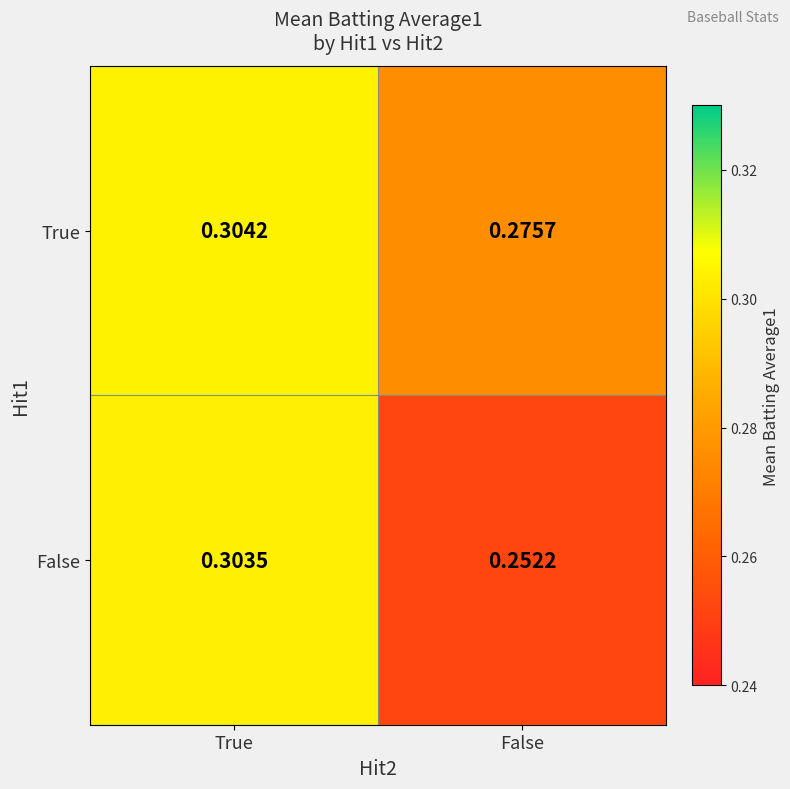

At which label does False reach its minimum?

False